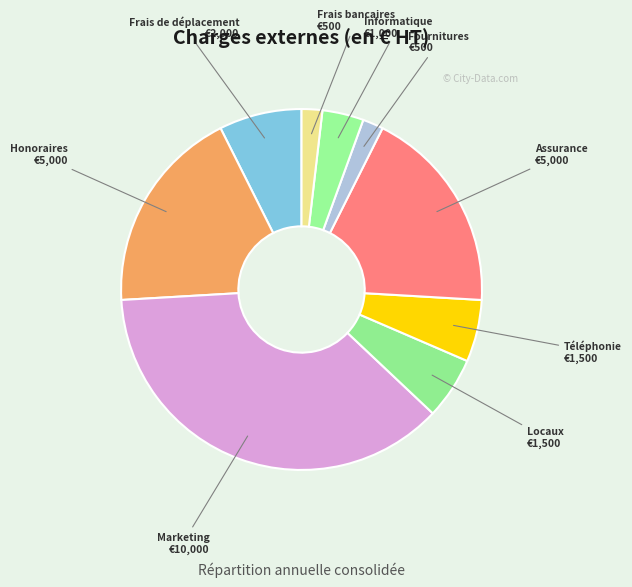

Is there any slice that represents more than half of the pie?

No